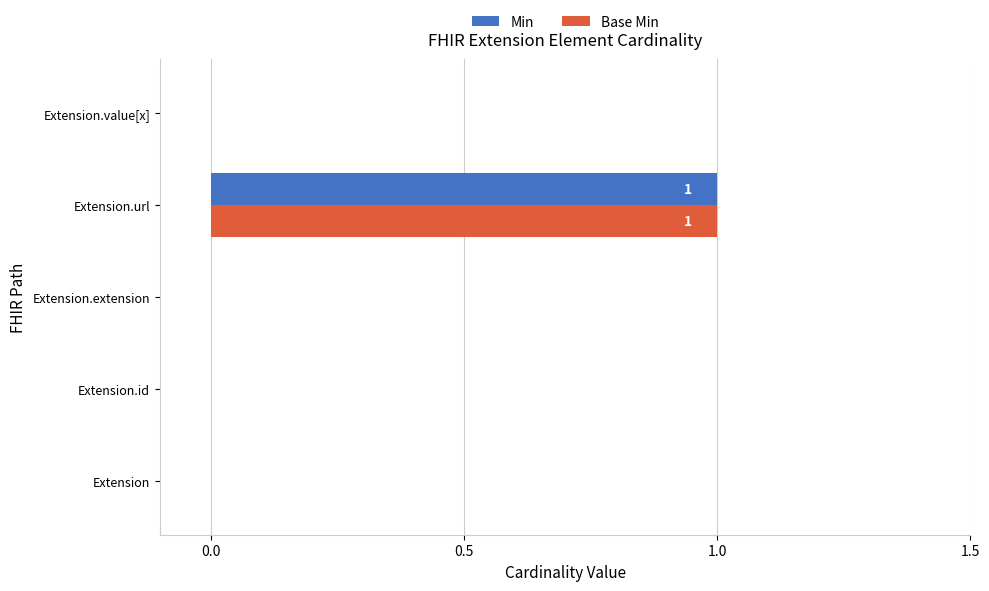

How many Min values are between 0 and 1?

5